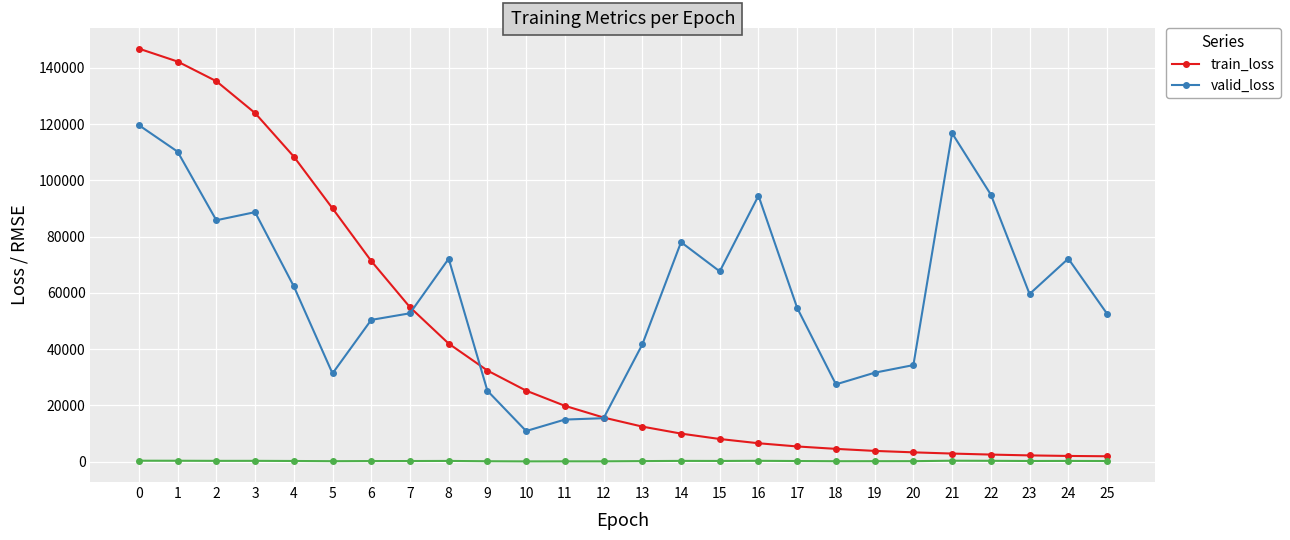

Rank the series by their average value, from highest to lowest.

valid_loss, train_loss